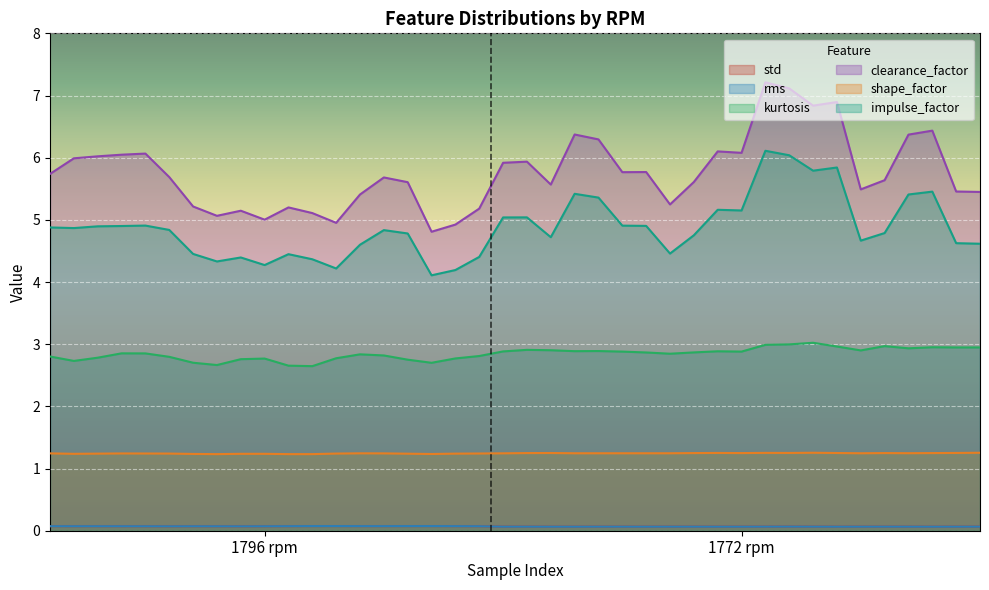

Which series has the largest range (max minus min)?

clearance_factor